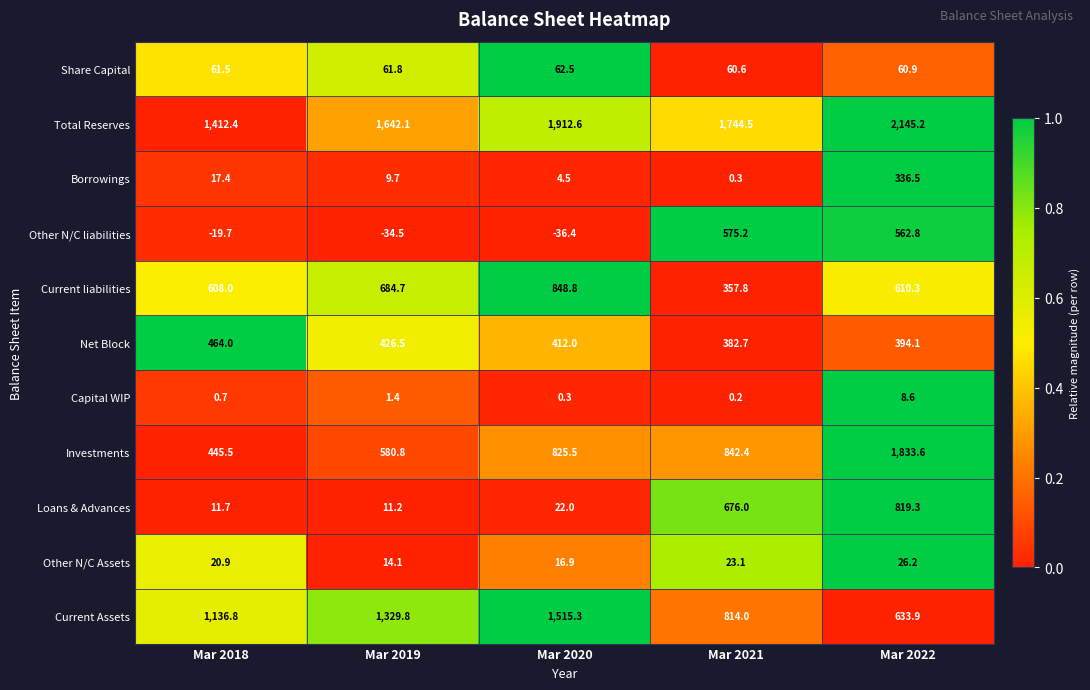

Rank the series by their maximum value, from highest to lowest.

Total Reserves, Investments, Current Assets, Current liabilities, Loans & Advances, Other N/C liabilities, Net Block, Borrowings, Share Capital, Other N/C Assets, Capital WIP